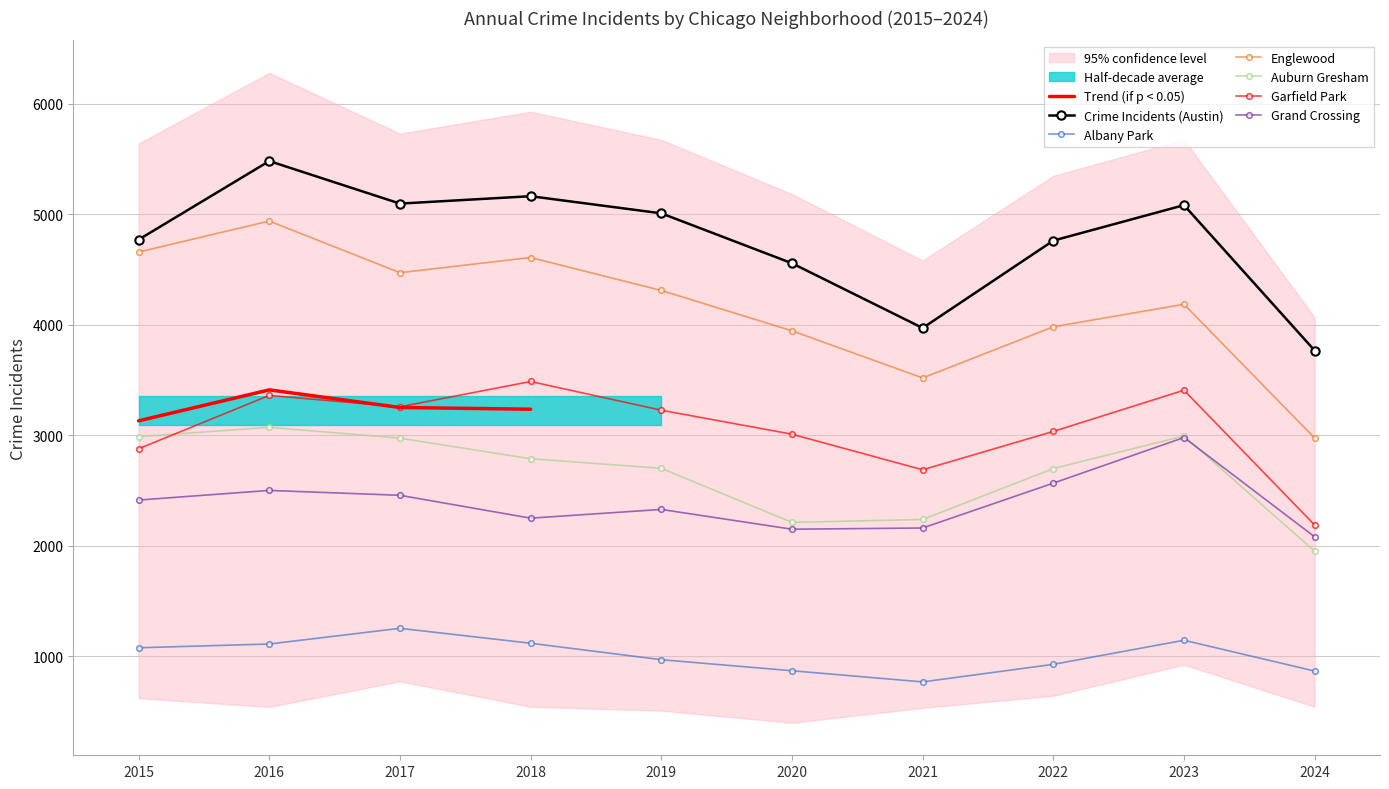

Rank the categories by Auburn Gresham value from lowest to highest.

2024, 2020, 2021, 2022, 2019, 2018, 2017, 2015, 2023, 2016